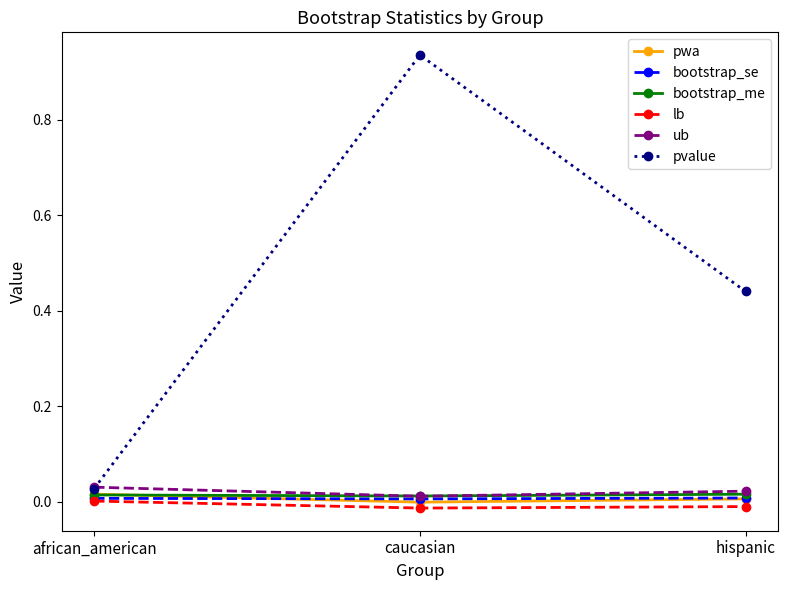

What is the label of the 2nd point from the right?

caucasian